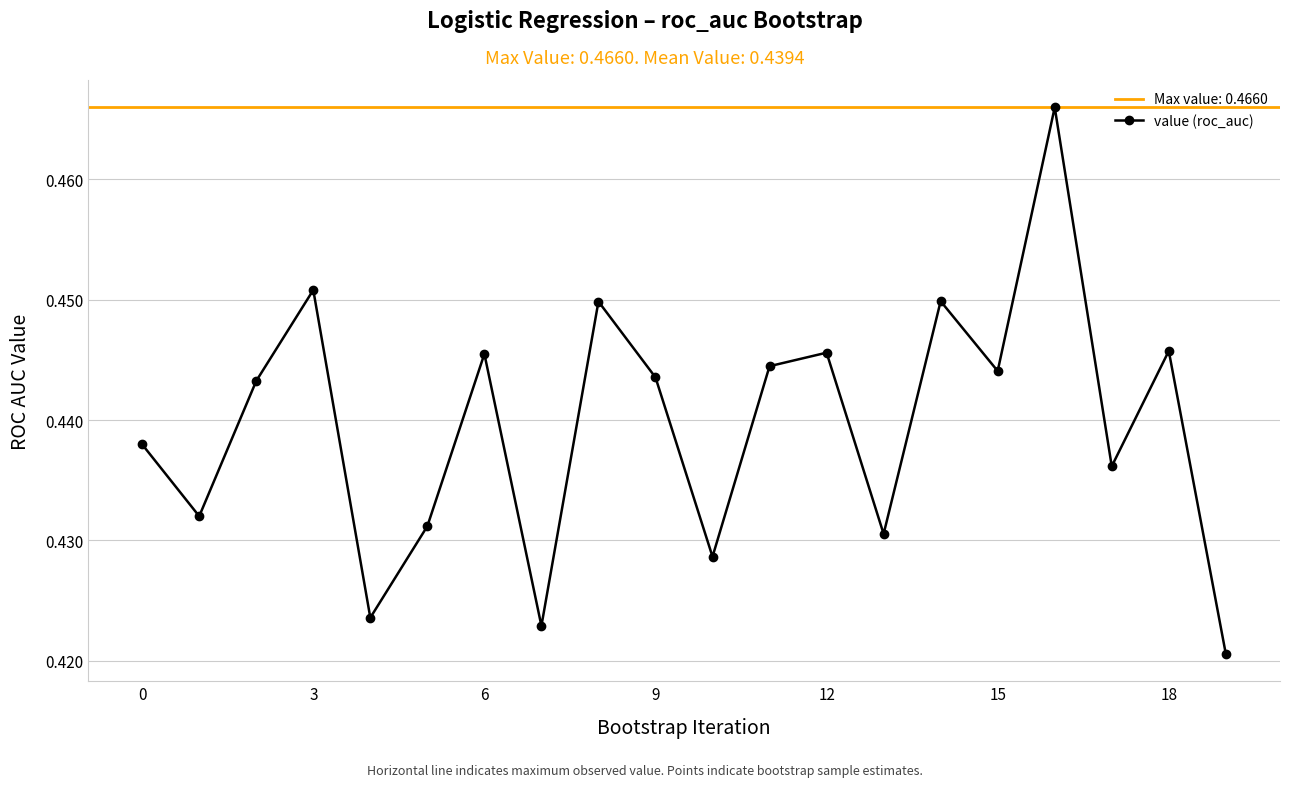

What is the sum of the values at 10 and 9?

0.9